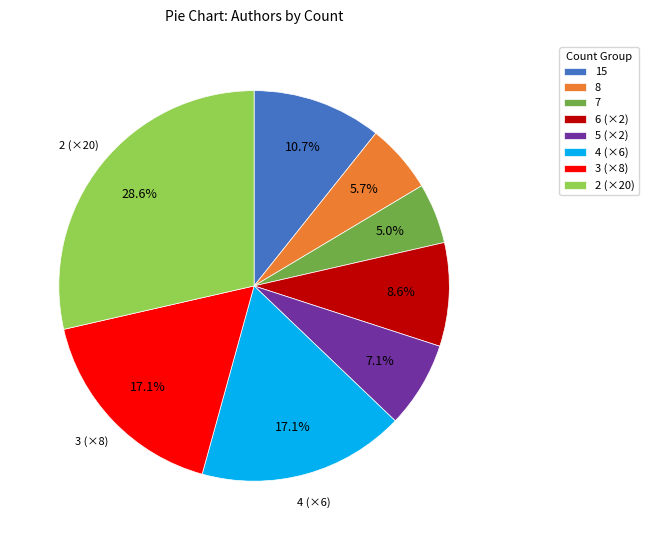

What is the largest slice in the pie chart?

2 (×20)